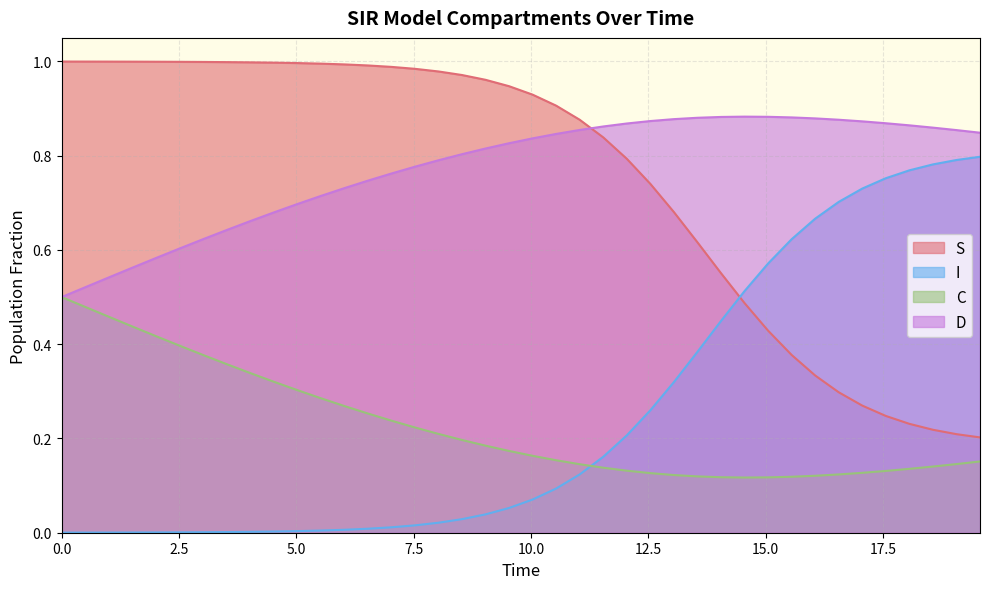

Rank the series by their maximum value, from highest to lowest.

S, D, I, C